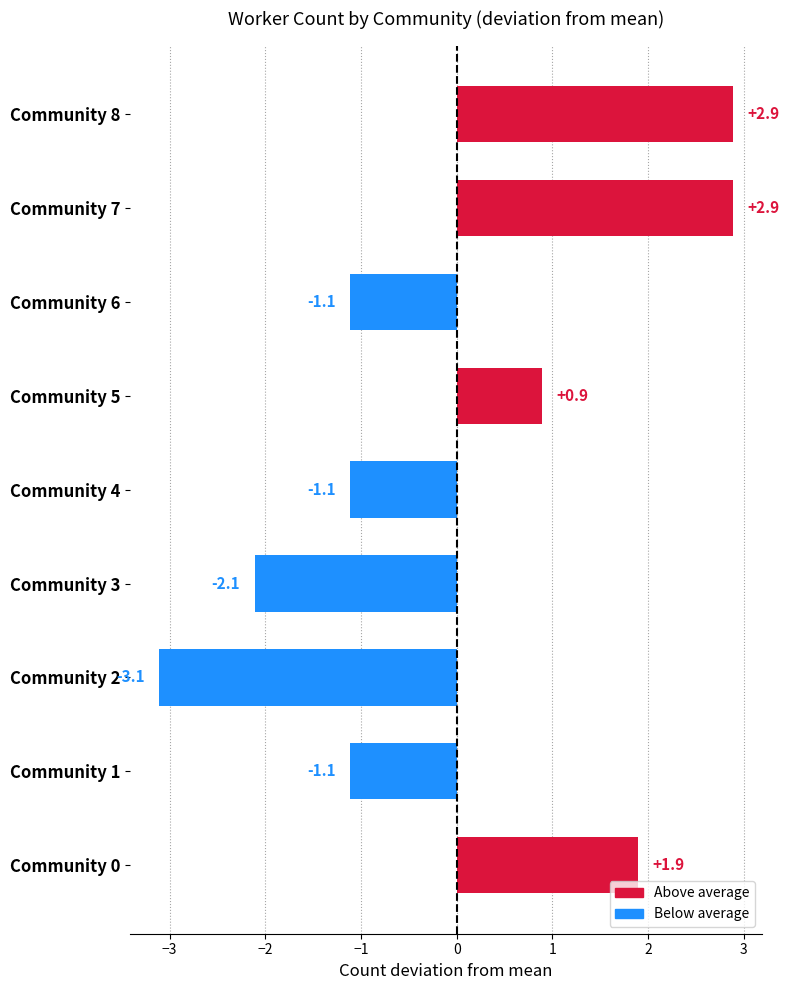

True or false: the data shows 3.1 at Community 0.

False